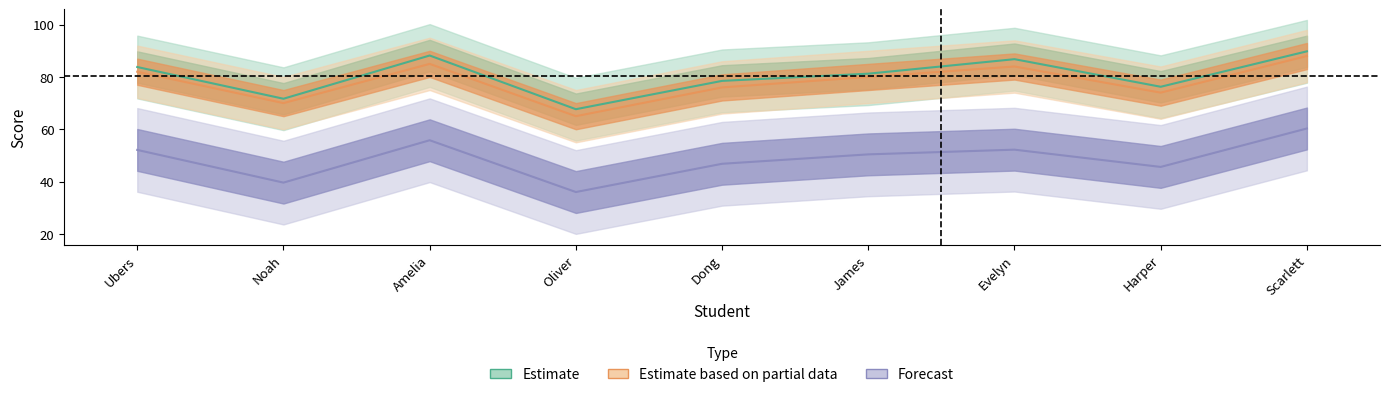

Which has a higher value, Ubers or Evelyn?

Evelyn